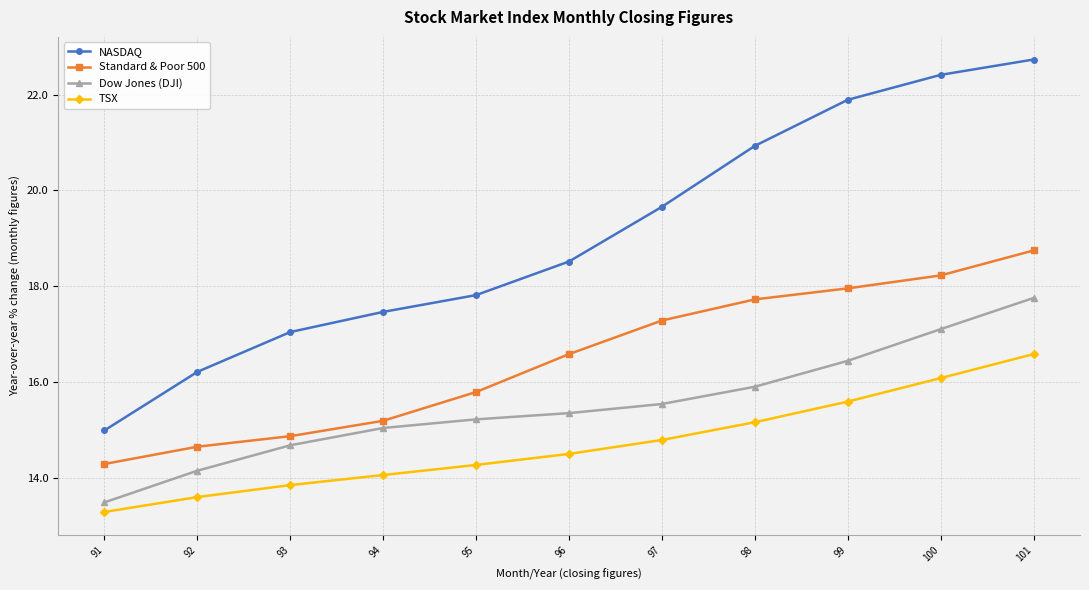

Which series has the largest total across all categories?

NASDAQ